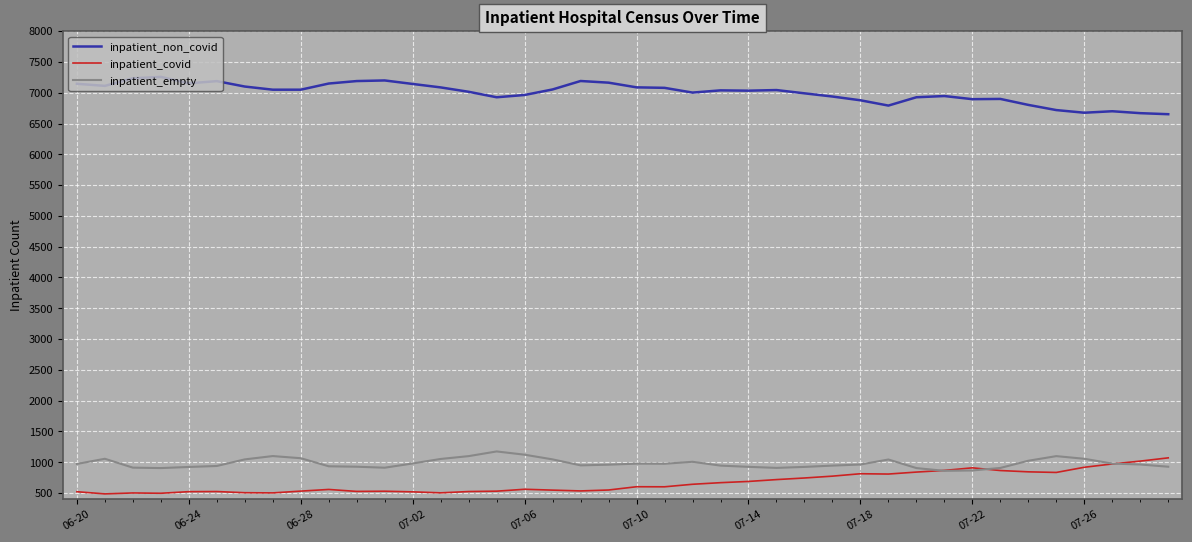

What is the minimum value shown in the chart?

487